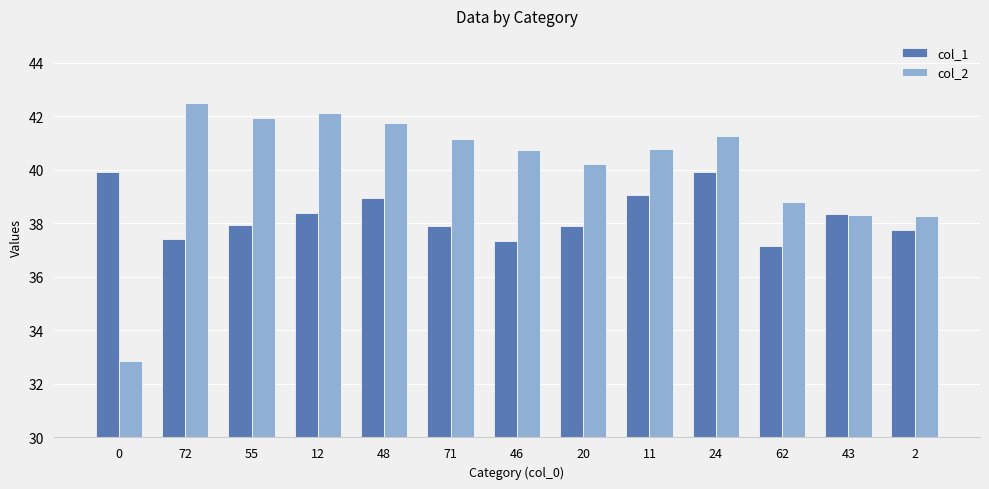

What are all the series names shown in the legend?

col_1, col_2